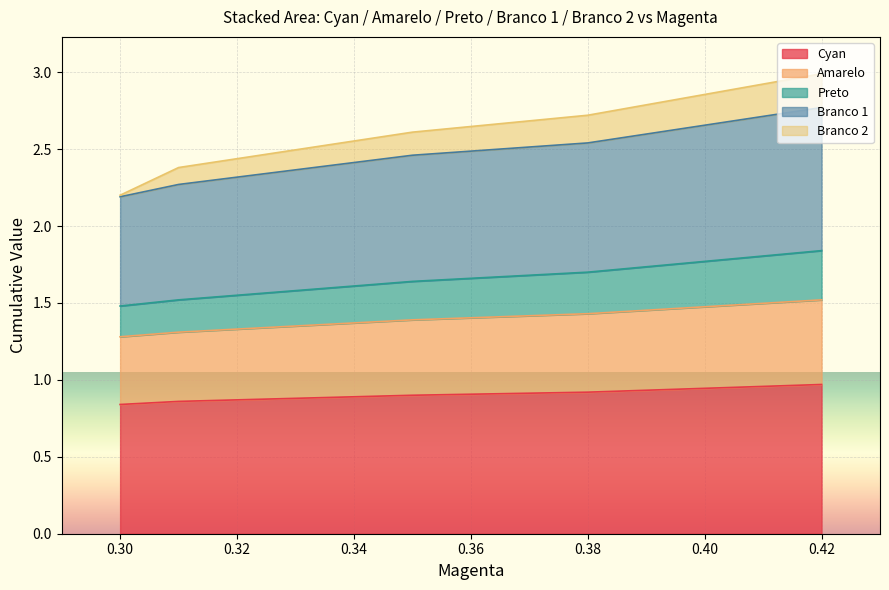

The value of Cyan at 0.42 is 0.4. True or false?

False